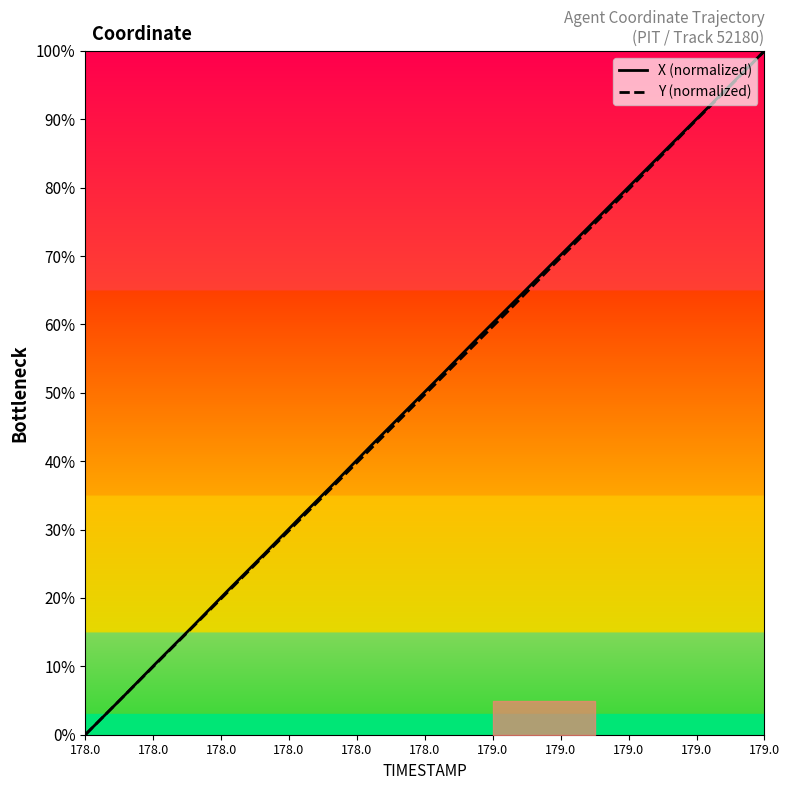

The value of X (normalized) at 179.0 is 173.3. True or false?

False